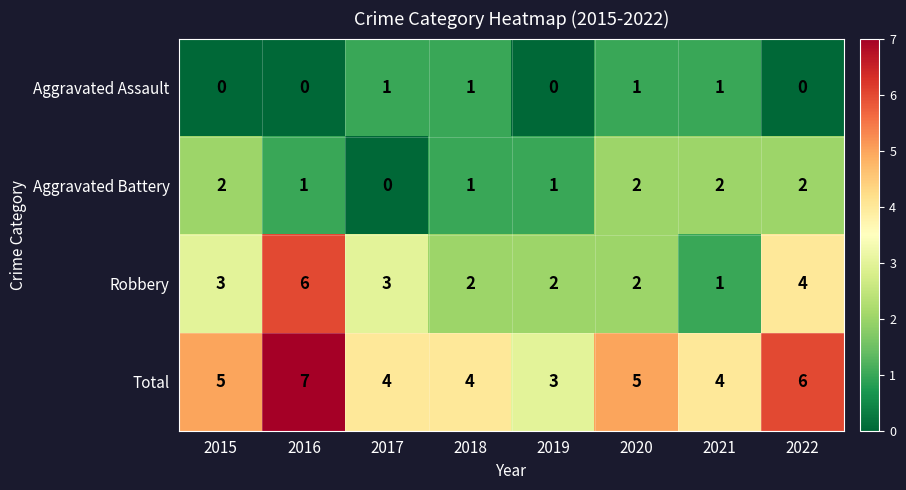

The value of Aggravated Battery at 2016 is 0. True or false?

False